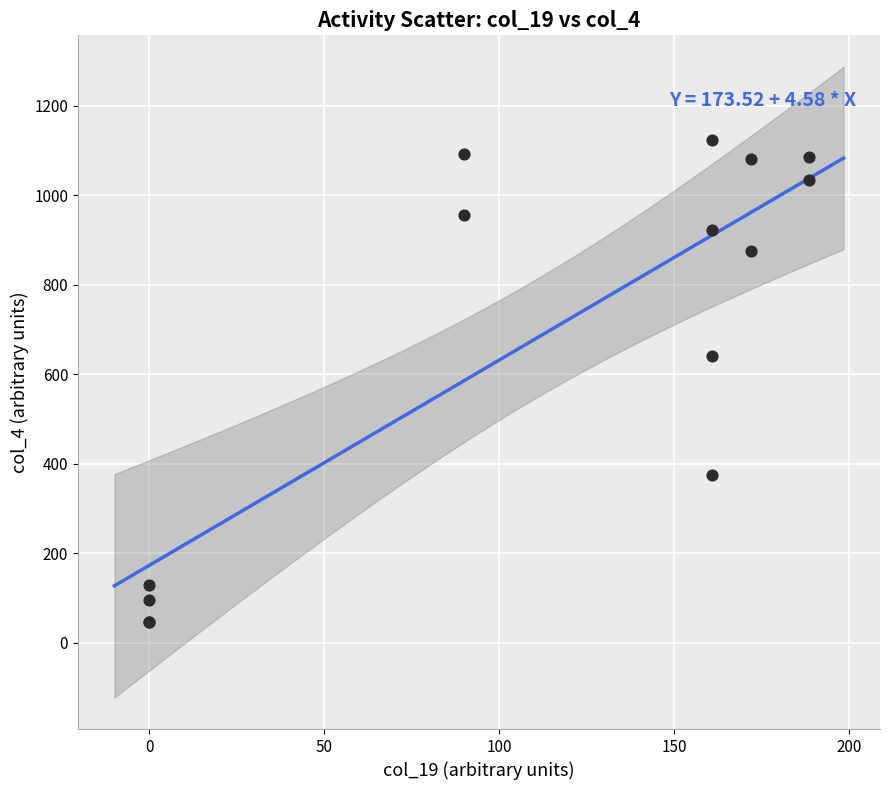

What Y value in the scatter plot is closest to 585?

642.1